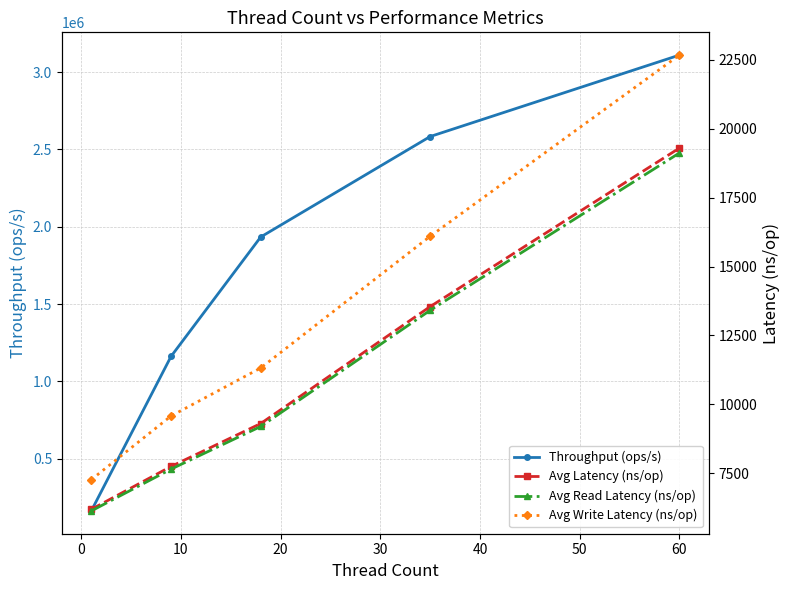

Reading right to left, extract all data points from this chart.

Throughput (ops/s): 3110293.9	2583576.2	1933644.0	1160840.0	161323.8
Avg Latency (ns/op): 19290.8	13547.1	9308.8	7753.0	6198.7
Avg Read Latency (ns/op): 19113.3	13412.9	9202.8	7656.8	6142.2
Avg Write Latency (ns/op): 22660.5	16096.1	11323.1	9582.2	7275.1